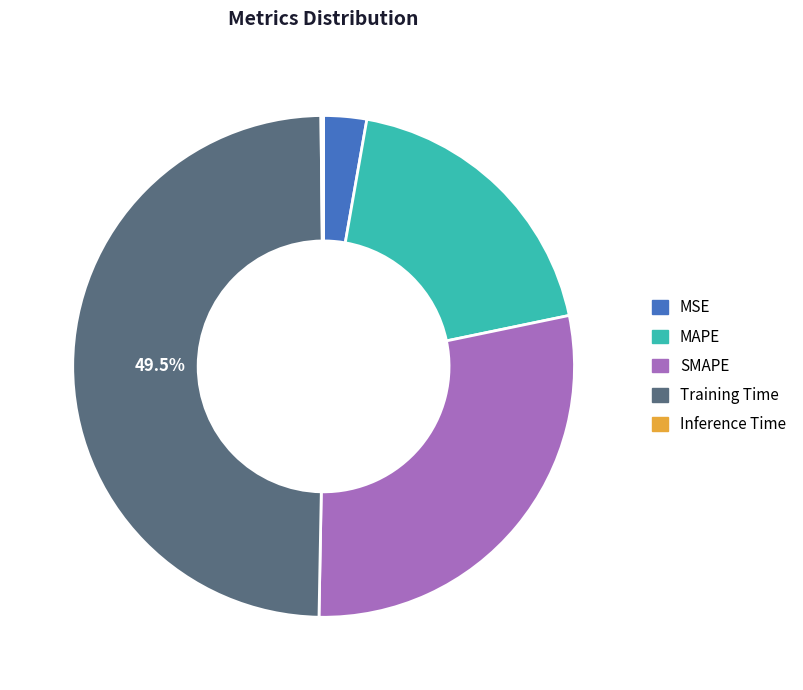

Is SMAPE the majority of the pie?

No